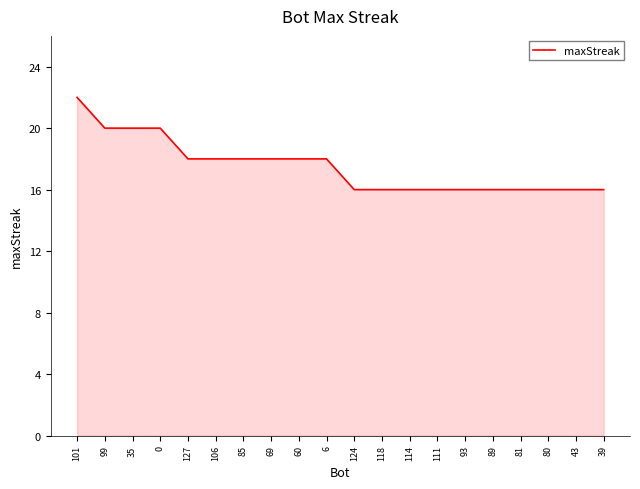

Reading right to left, transcribe all the data shown in this chart.

39=16	43=16	80=16	81=16	89=16	93=16	111=16	114=16	118=16	124=16	6=18	60=18	69=18	85=18	106=18	127=18	0=20	35=20	99=20	101=22